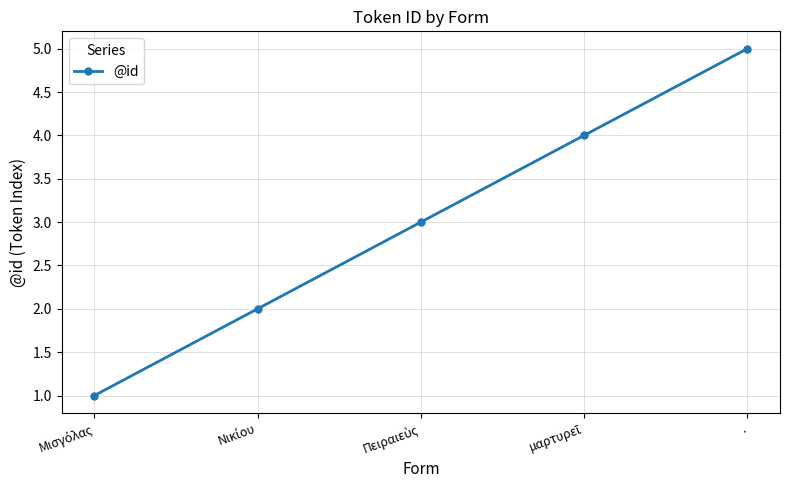

True or false: there are more than 1 points higher than both neighbors.

False